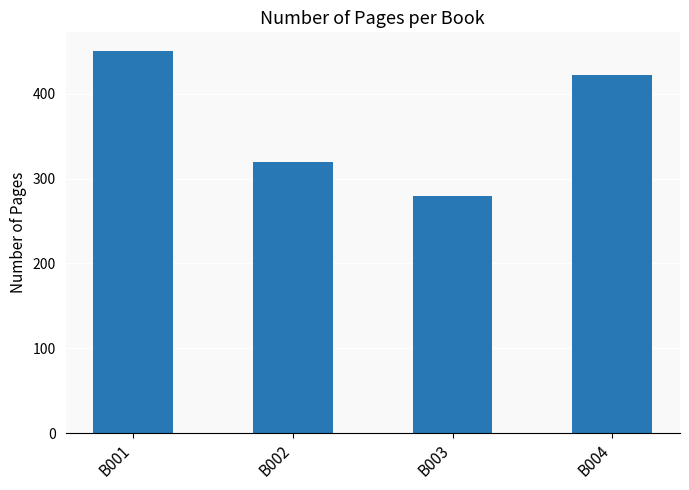

Where is the data nearest to the value 365?

B002